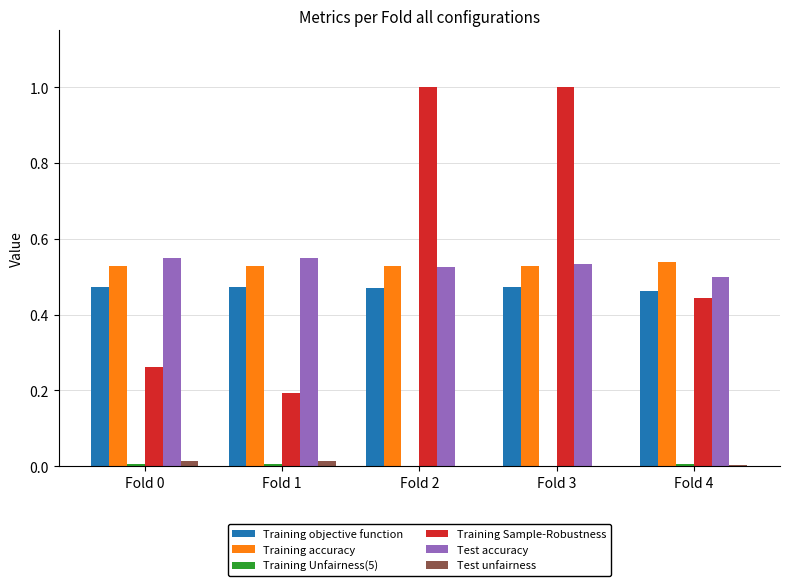

What is the sum of all Training accuracy values?

2.7